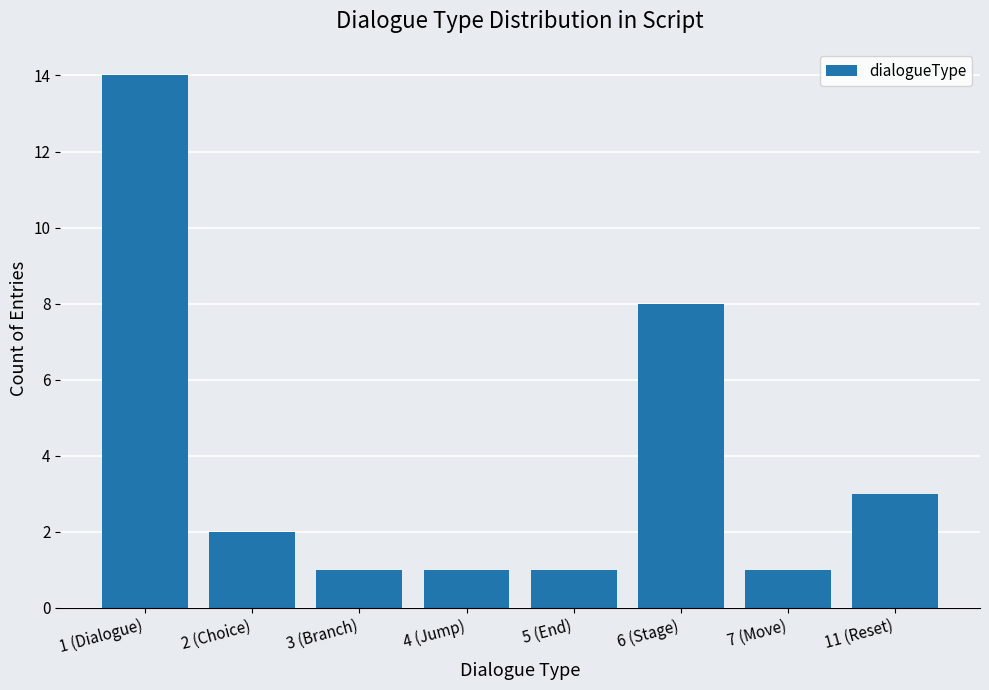

Approximately how many times larger is the value at 3 (Branch) compared to 11 (Reset)?

0.3